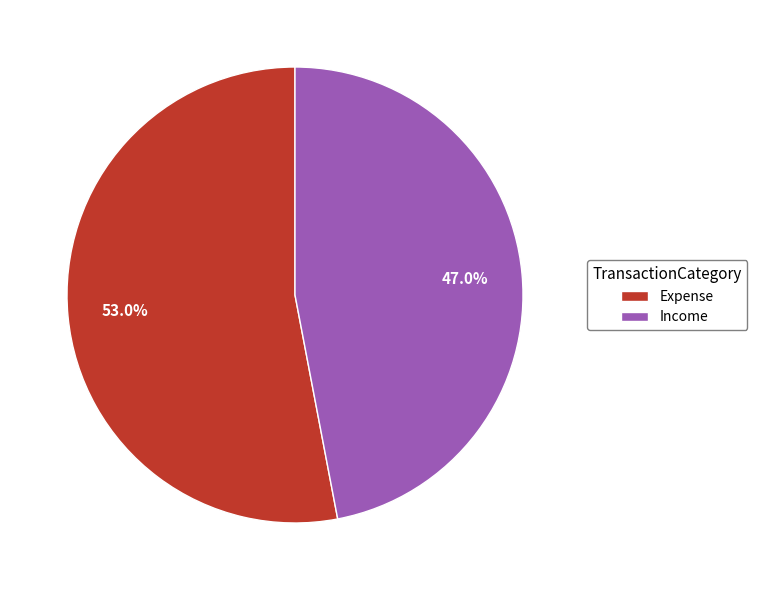

What is the largest slice in the pie chart?

Expense